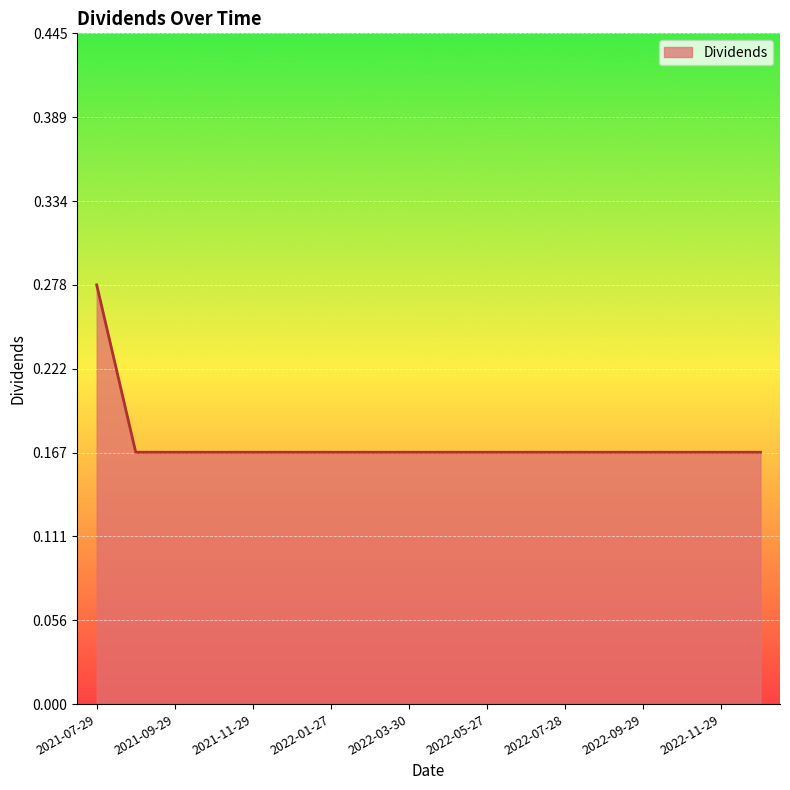

Reading right to left, transcribe all the data shown in this chart.

0.2	0.2	0.2	0.2	0.2	0.2	0.2	0.2	0.2	0.2	0.2	0.2	0.2	0.2	0.2	0.2	0.2	0.3